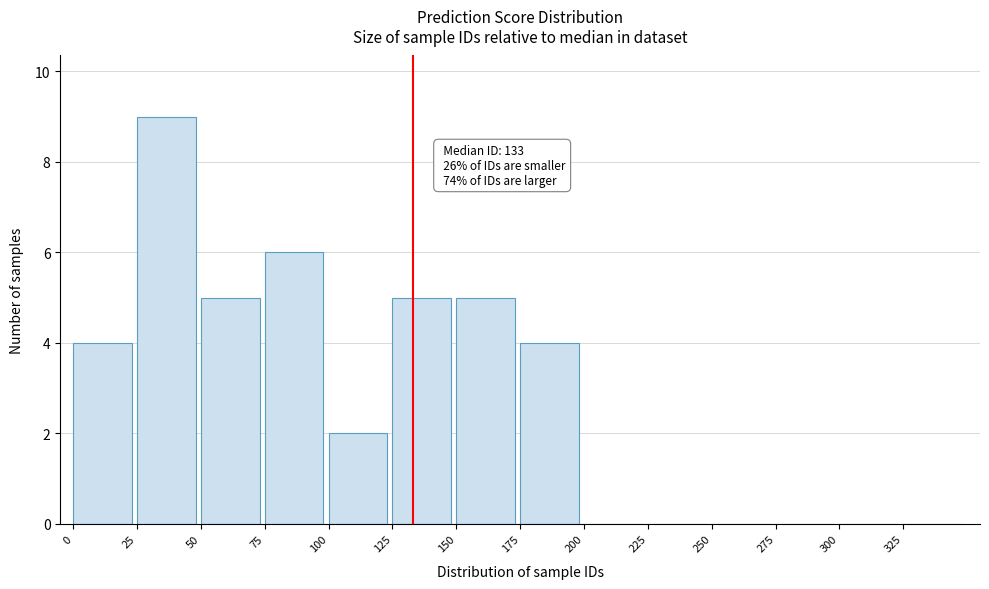

Which range on the x-axis has the tallest bar?

25 to 50